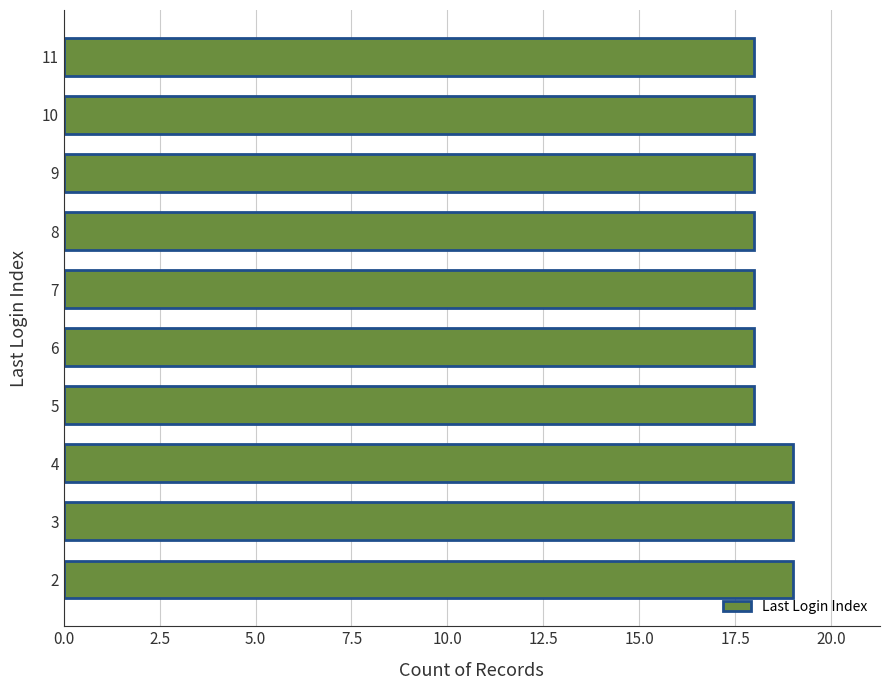

What is the smallest value displayed?

18